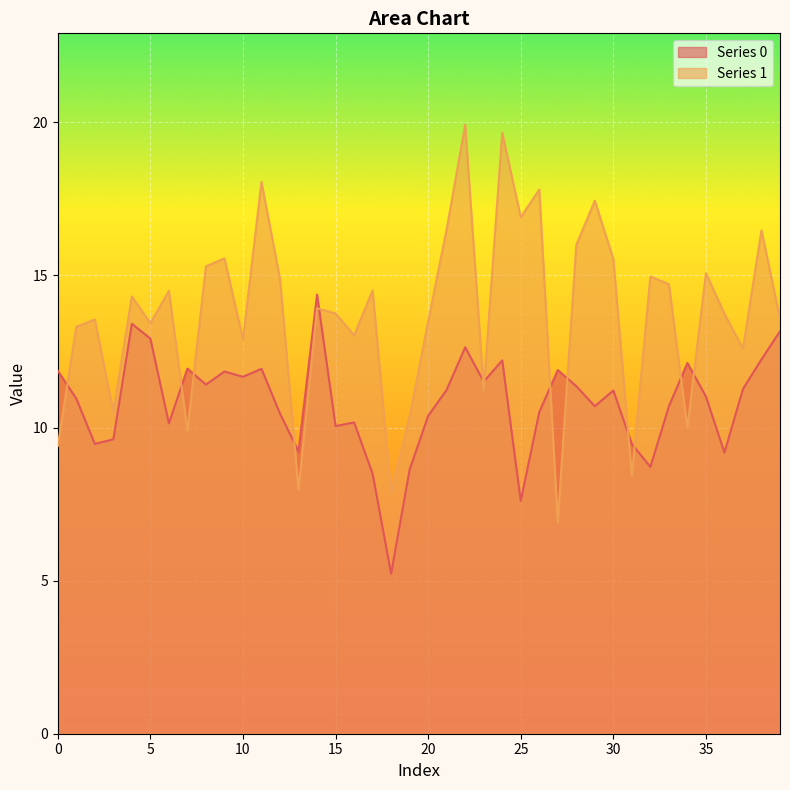

Does the chart display data point markers on the line(s)?

No